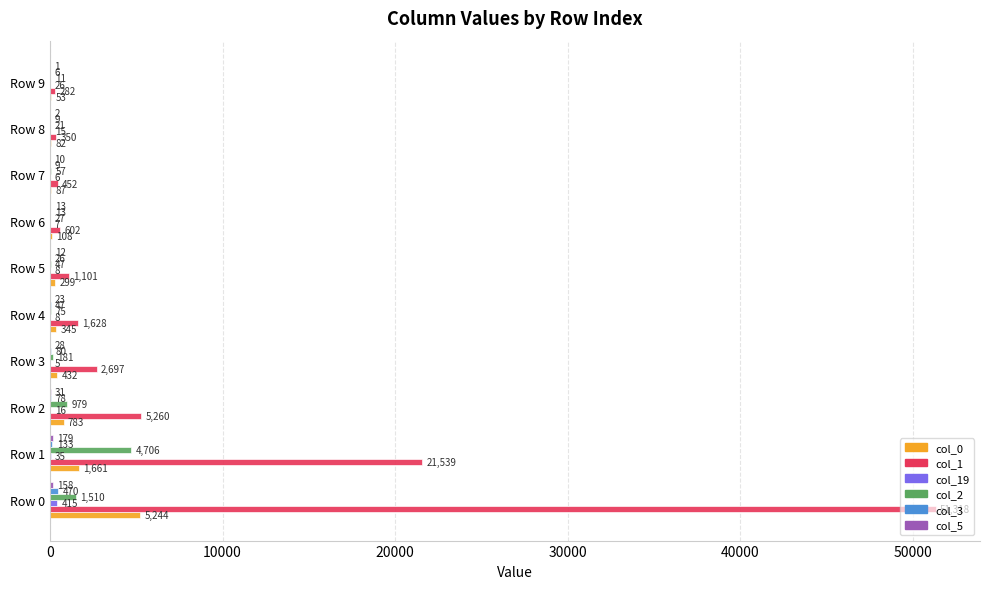

Which series changed the most between Row 2 and Row 3?

col_1